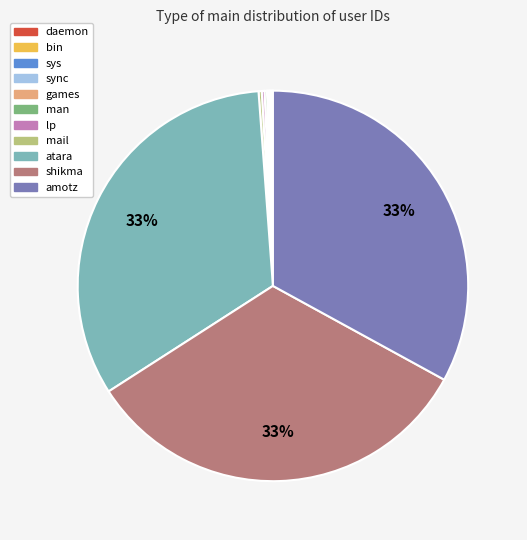

Does any single category account for the majority?

No